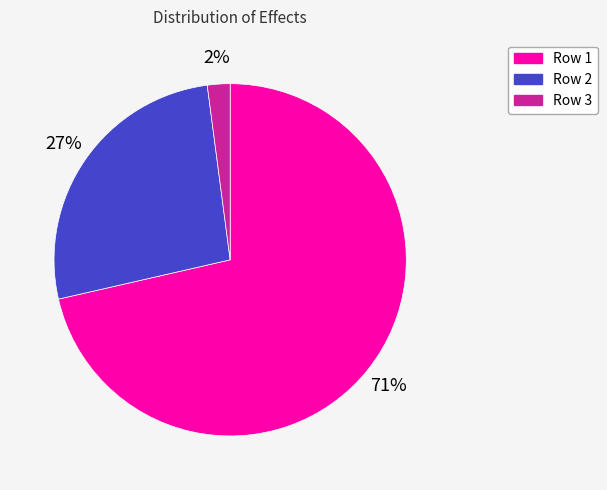

To the nearest percent, what is the difference between the largest and smallest slice percentages?

69%